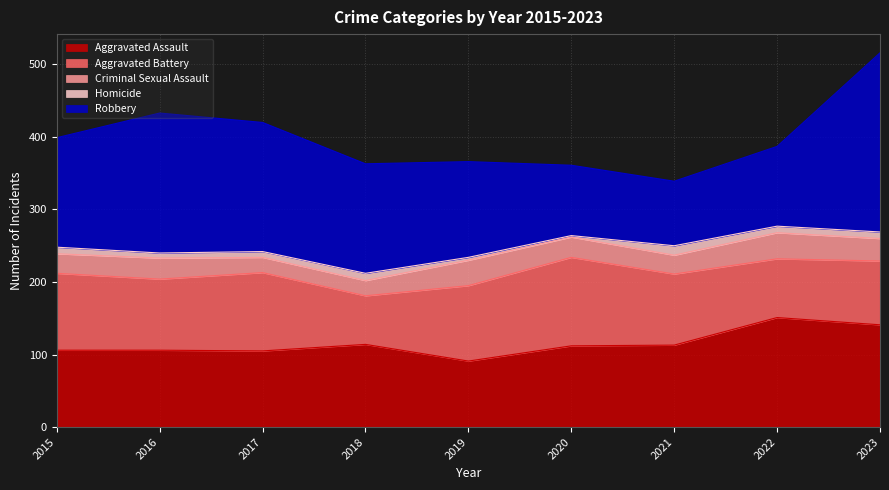

The Aggravated Battery series shows 98 at 2021. True or false?

True